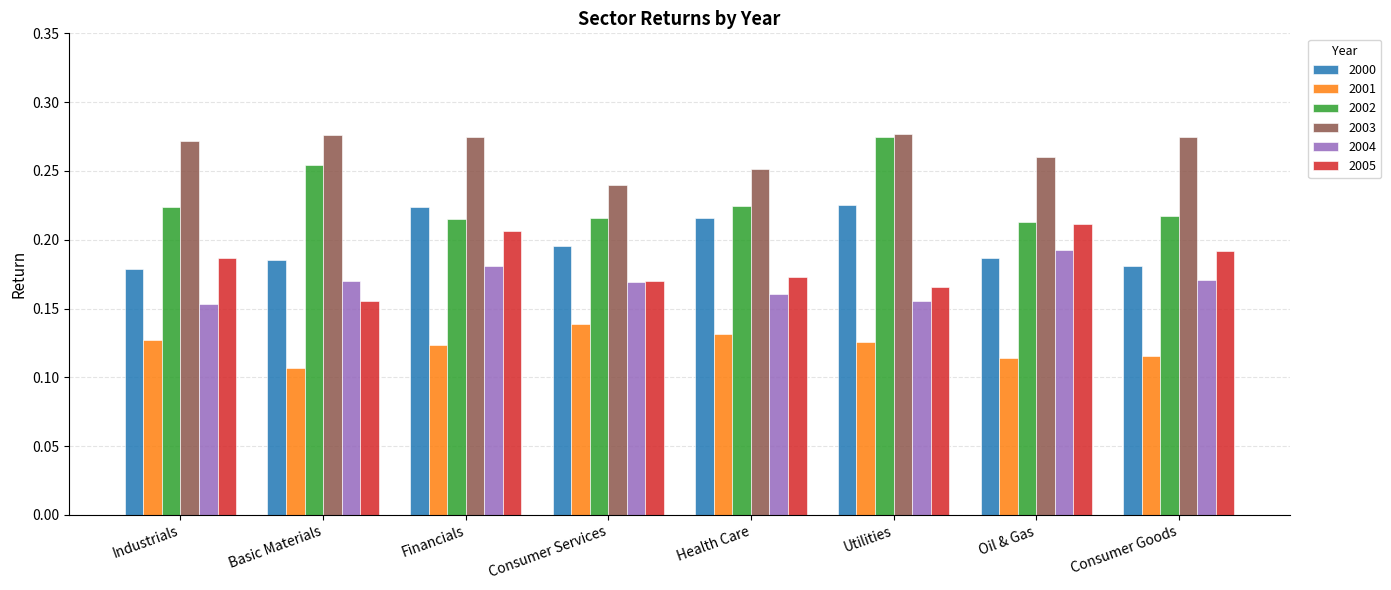

The value of 2000 at Financials is 0.3. True or false?

False